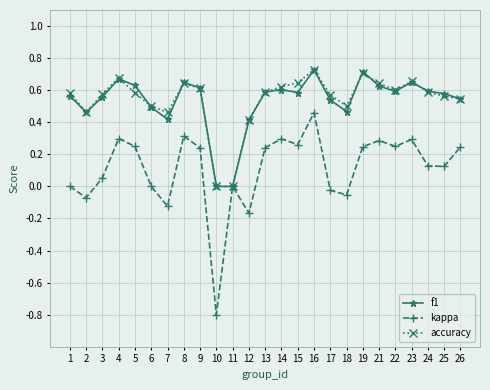

How many interior local peaks does the accuracy series have?

5